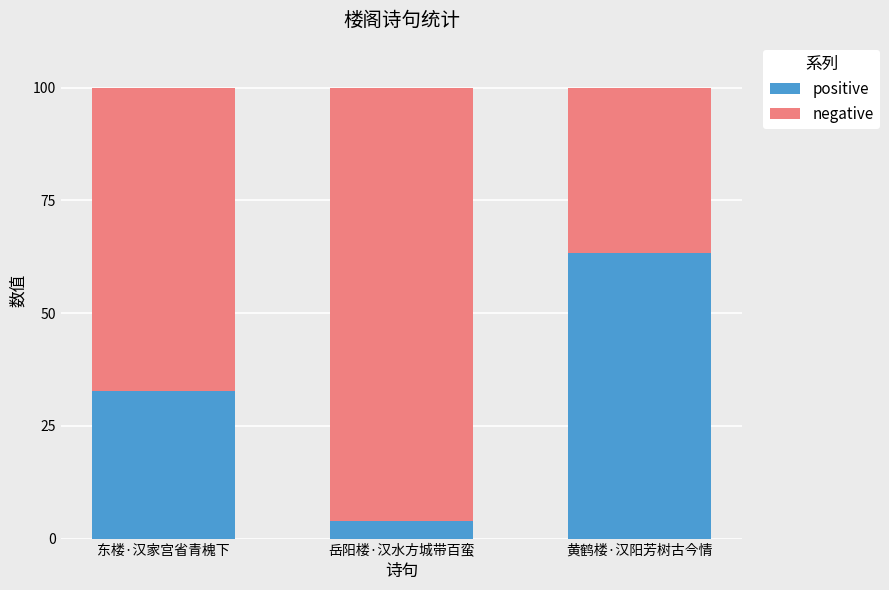

At which label does positive reach its peak?

黄鹤楼·汉阳芳树古今情